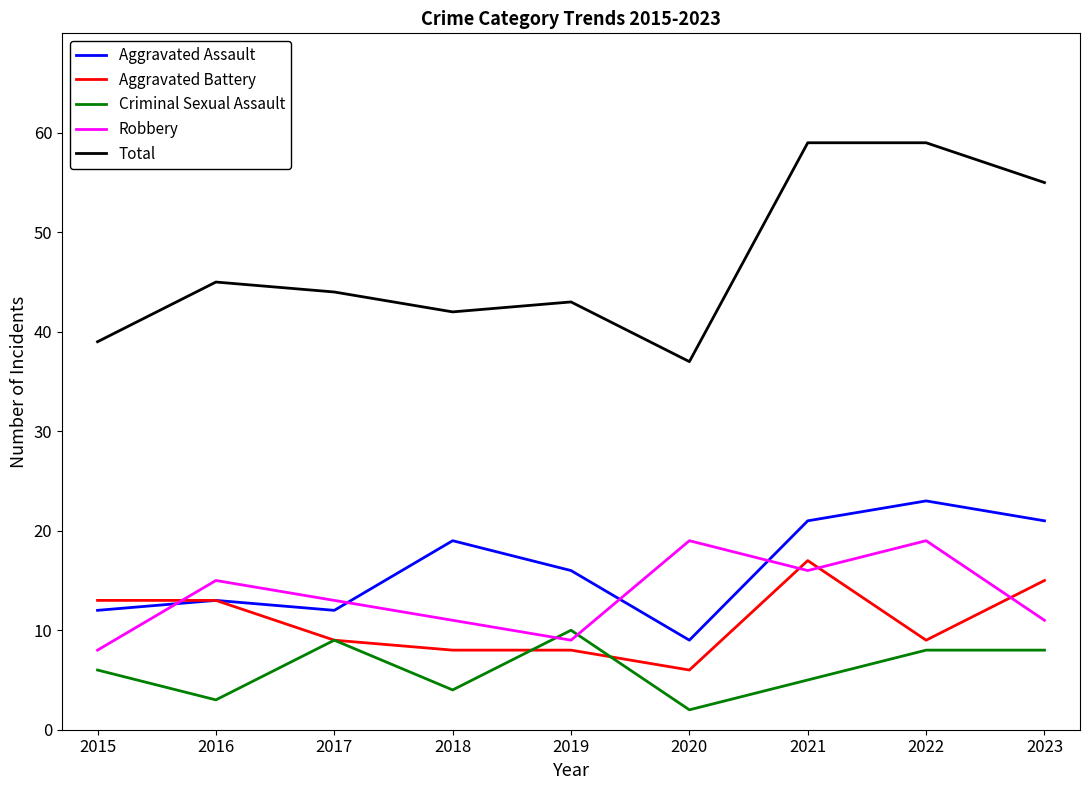

What is the spread (max minus min) of values at 2015?

33